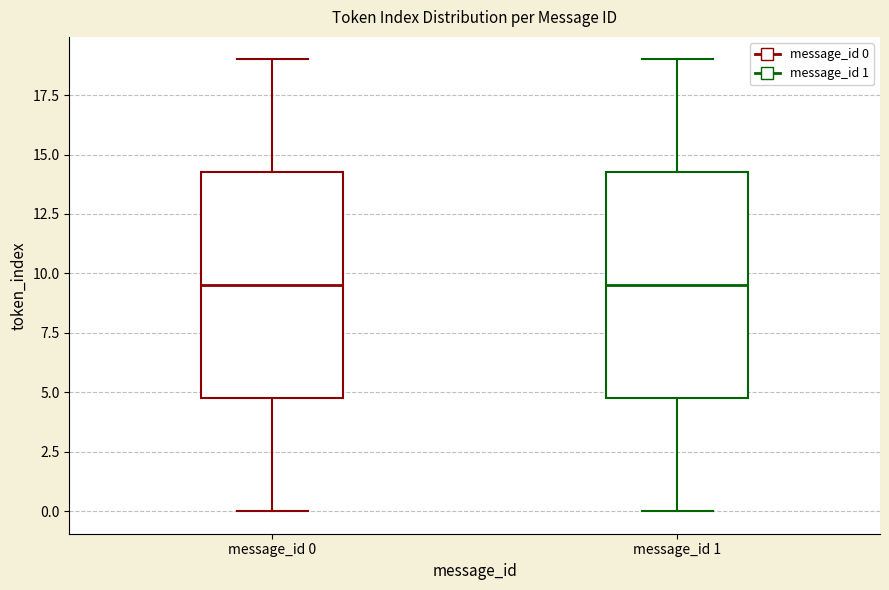

Reading left to right, read every box against the y-axis: the position of its median line, the range the box covers, and the ends of its whiskers. The values are not printed on the chart, so give them approximately, as read against the axis.

message_id 0: median 9.5, box 5.0 to 14.5, whiskers 0.0 to 19.0
message_id 1: median 9.5, box 5.0 to 14.5, whiskers 0.0 to 19.0